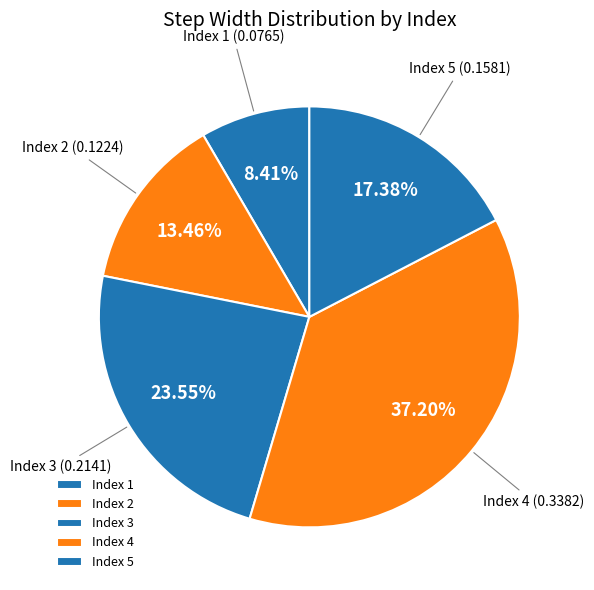

Does any single category account for the majority?

No